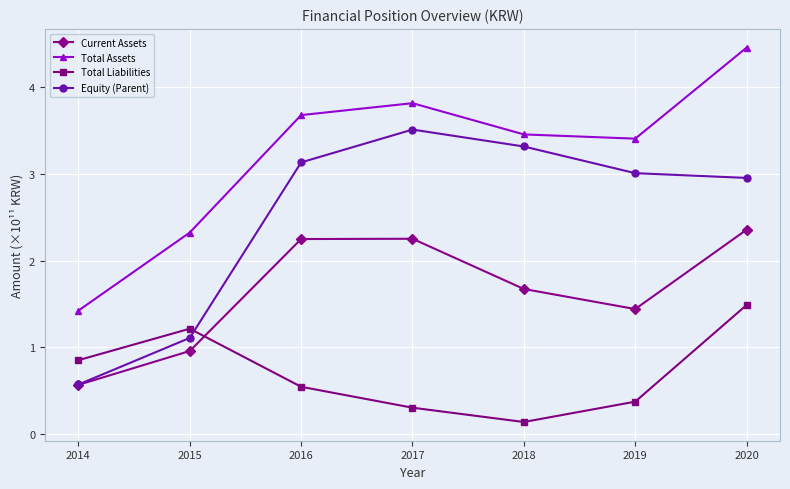

At which label is Equity (Parent) closest to 2?

2015